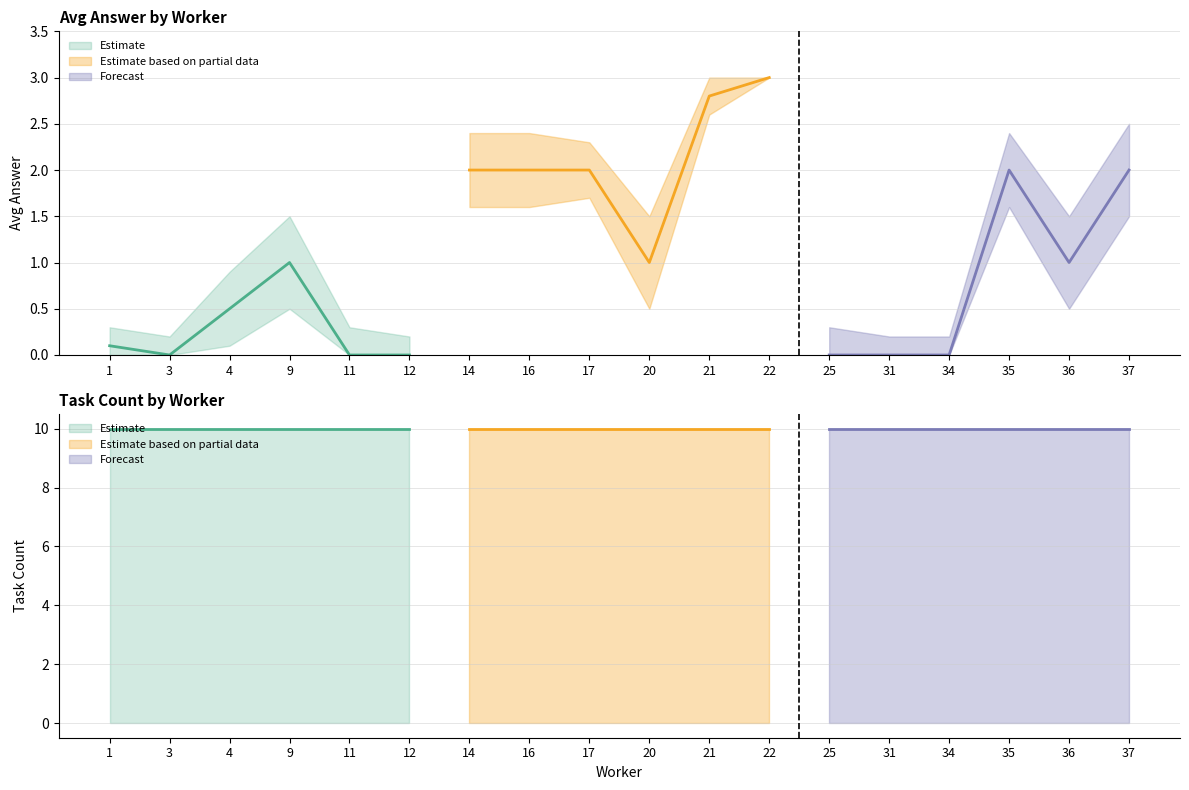

Reading right to left, transcribe all the data shown in this chart.

avg_answer: 2.0	1.0	2.0	0.0	0.0	0.0	3.0	2.8	1.0	2.0	2.0	2.0	0.0	0.0	1.0	0.5	0.0	0.1
avg_answer_upper: 2.5	1.5	2.4	0.2	0.2	0.3	3.0	3.0	1.5	2.3	2.4	2.4	0.2	0.3	1.5	0.9	0.2	0.3
avg_answer_lower: 1.5	0.5	1.6	0.0	0.0	0.0	3.0	2.6	0.5	1.7	1.6	1.6	0.0	0.0	0.5	0.1	0.0	0.0
task_count: 10.0	10.0	10.0	10.0	10.0	10.0	10.0	10.0	10.0	10.0	10.0	10.0	10.0	10.0	10.0	10.0	10.0	10.0